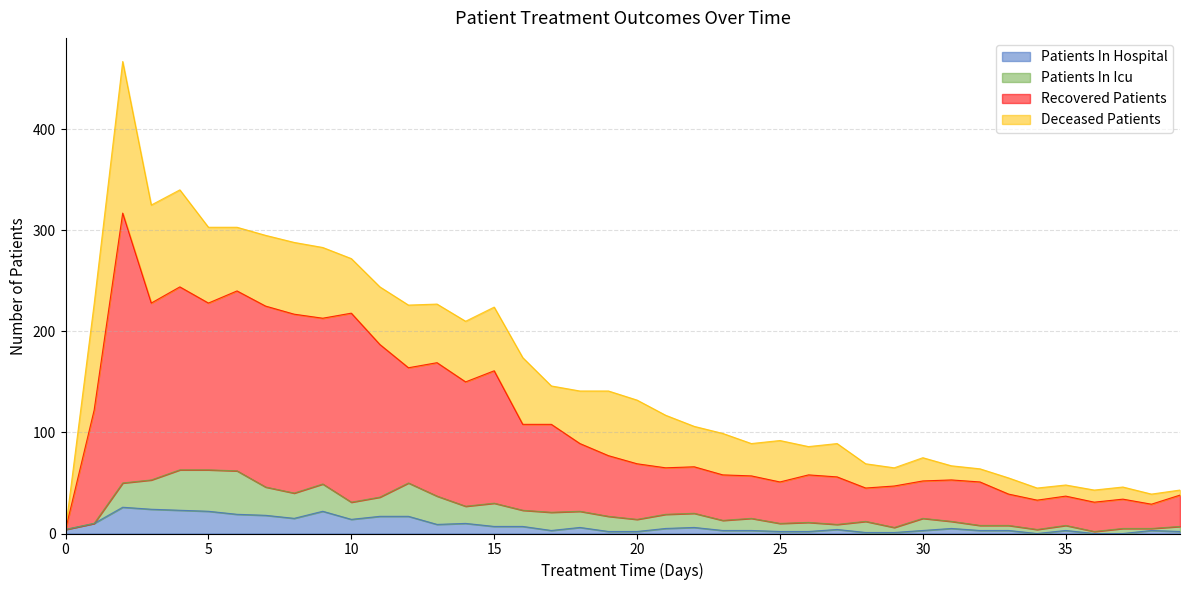

Where does the patients_in_hospital series first go above 5?

1